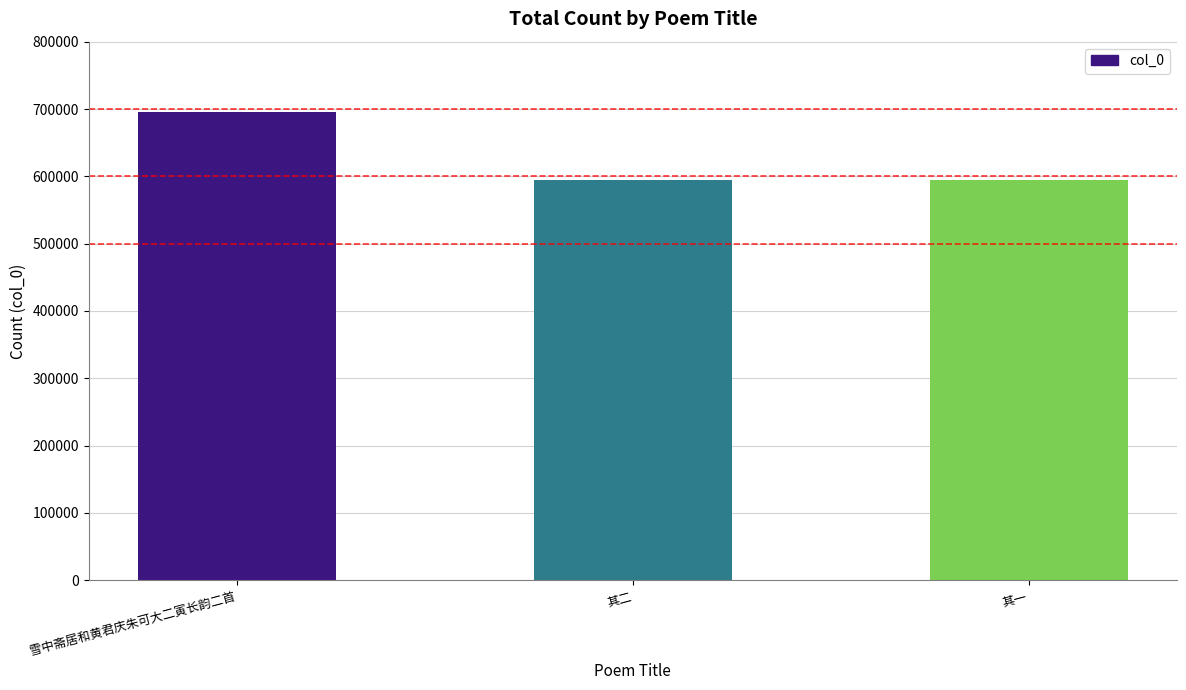

What is the ratio of the value at 其一 to the value at 雪中斋居和黄君庆朱可大二寅长韵二首?

0.9